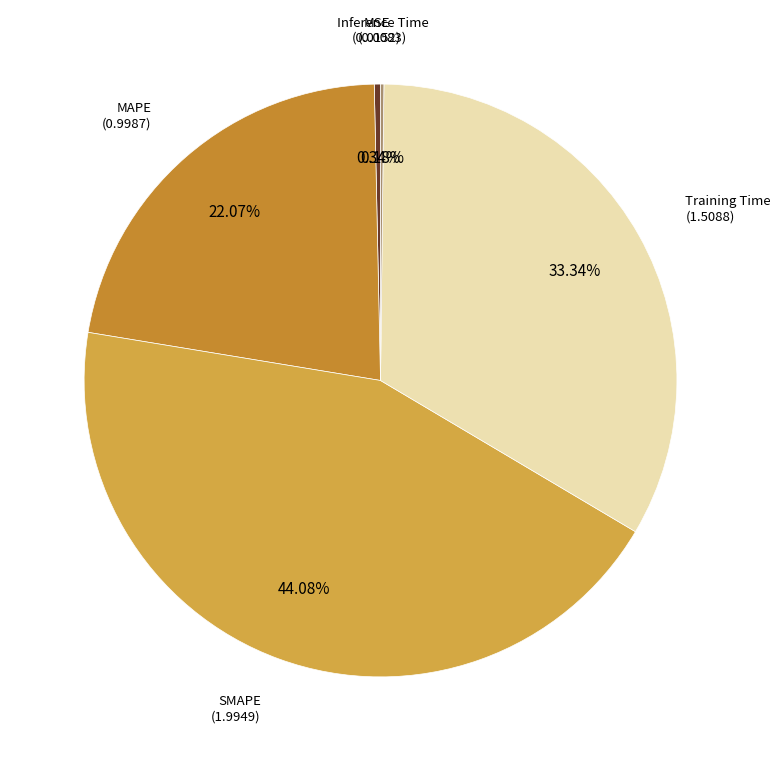

Is it true that MSE is 13% of the pie?

False